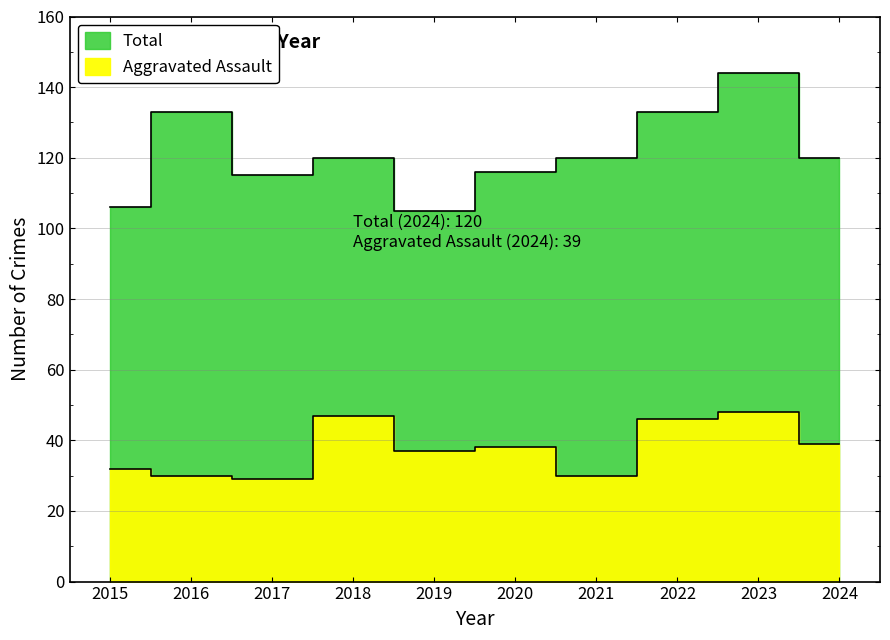

True or false: Aggravated Assault and Total cross at least once.

False